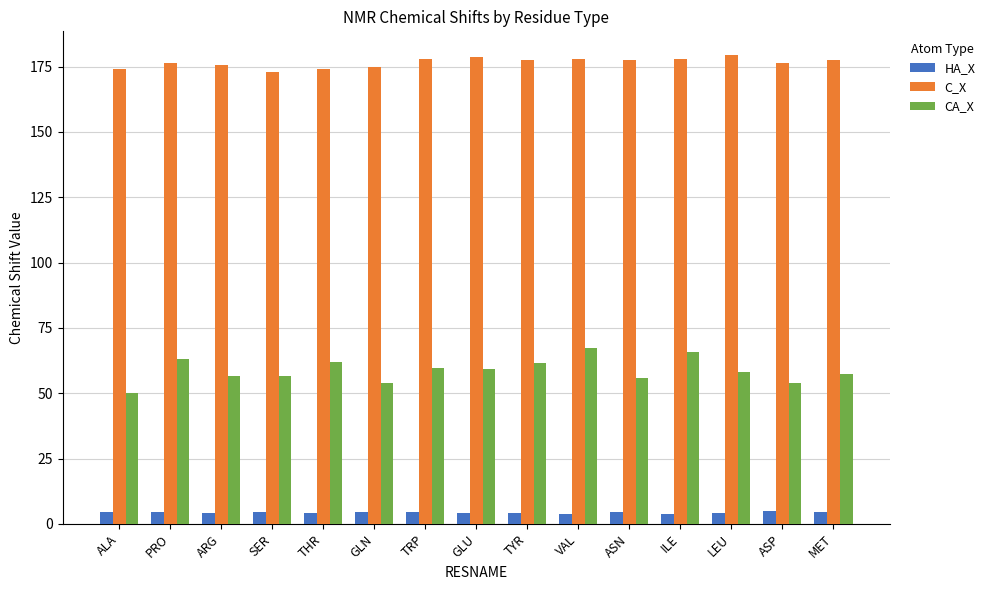

How many groups of bars are there?

15